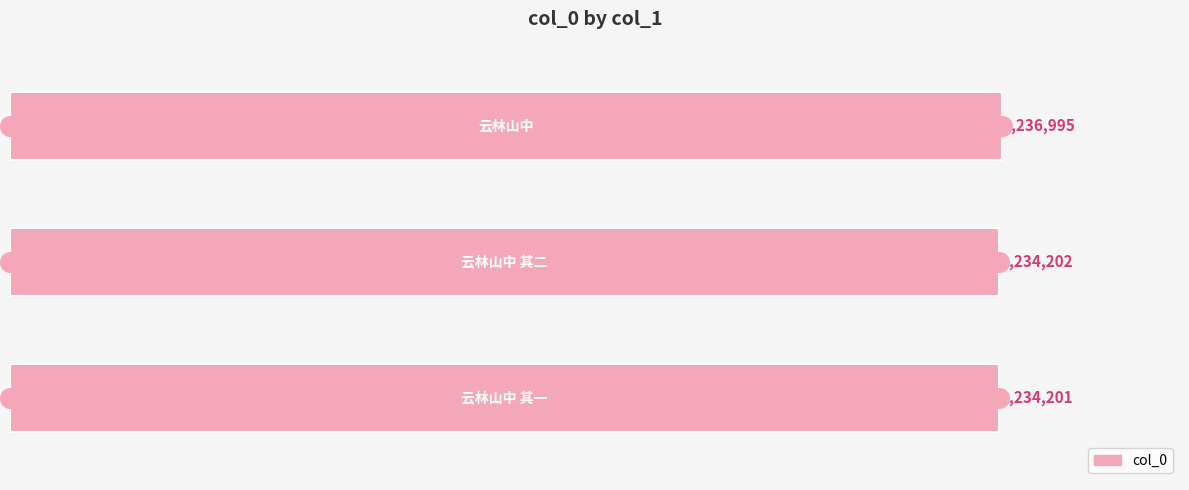

What is the change in value from 0.0 to 0.4?

-2794